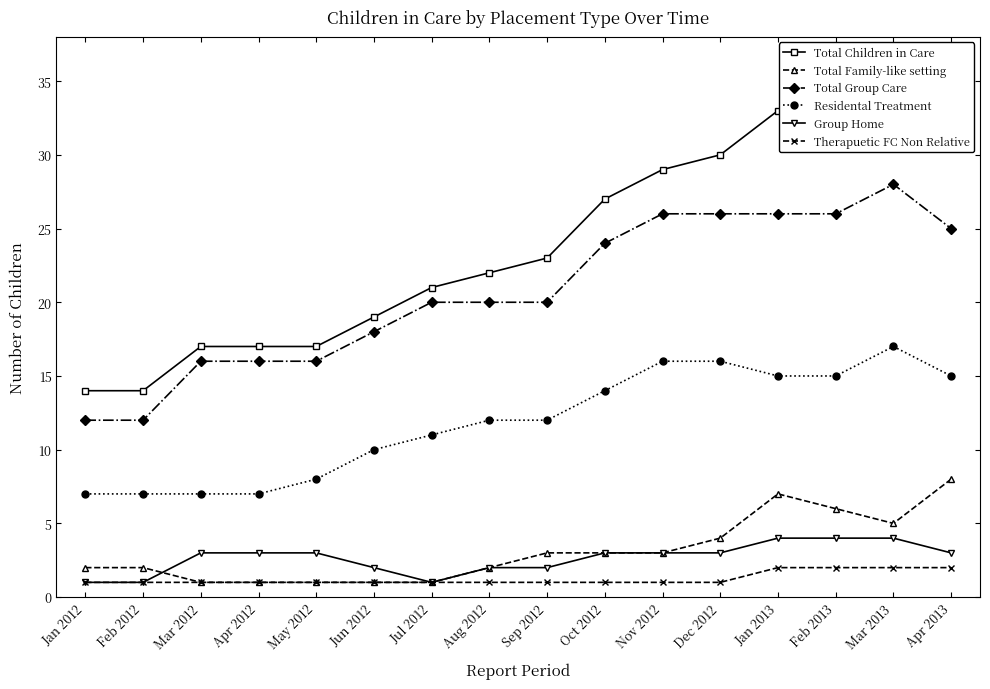

True or false: Total Children in Care and Total Group Care intersect in this chart.

False